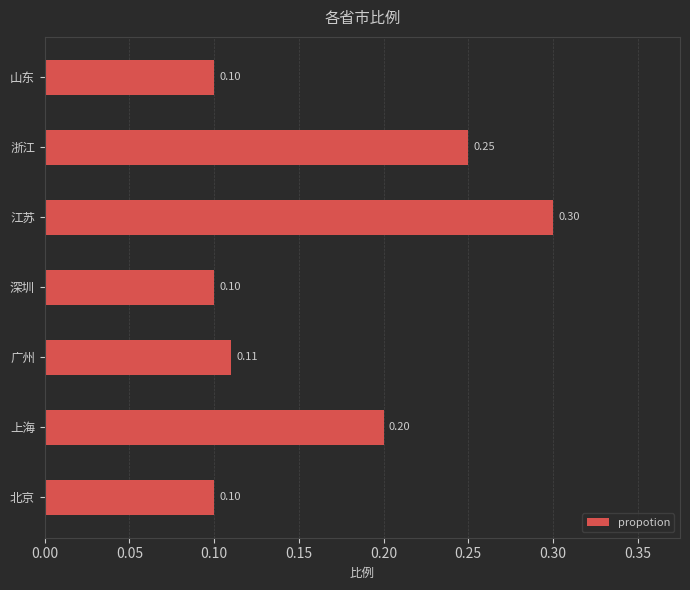

Does the chart contain any negative values?

No